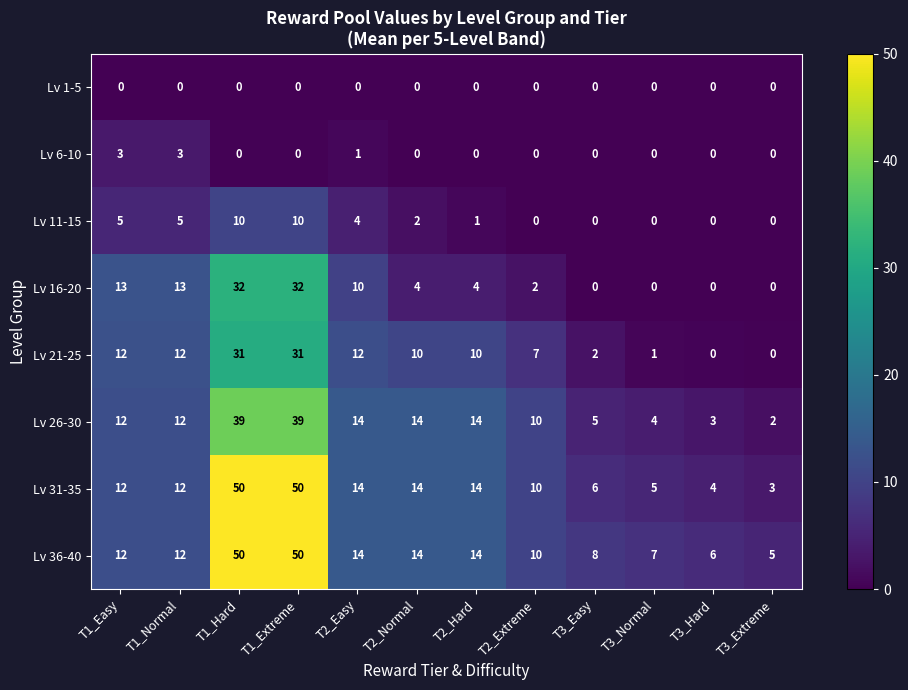

Which series has the largest range (max minus min)?

Lv 31-35